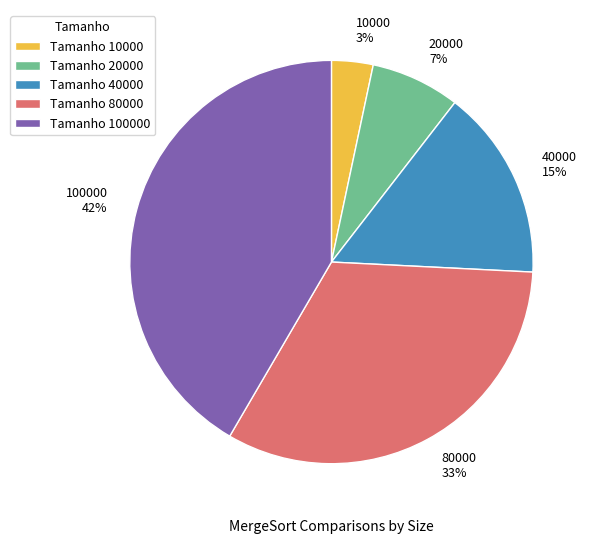

Count the number of slices in the pie.

5